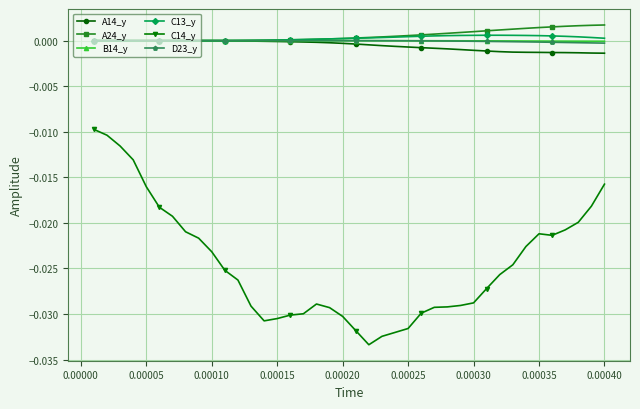

How many data points does each series have?

40